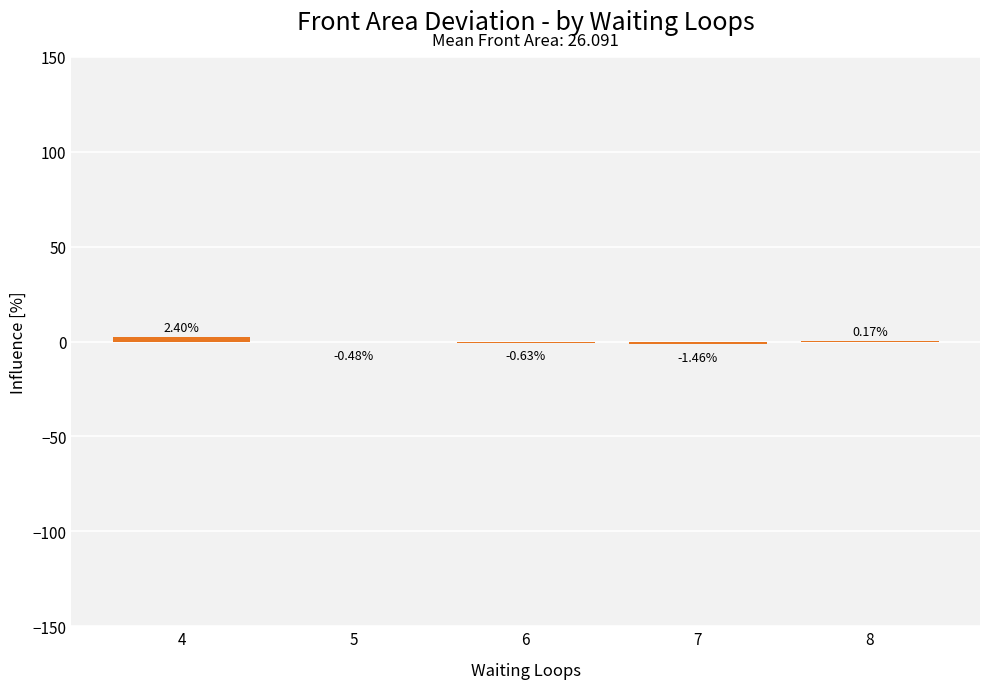

What is the sum of the values at 4 and 8?

2.6